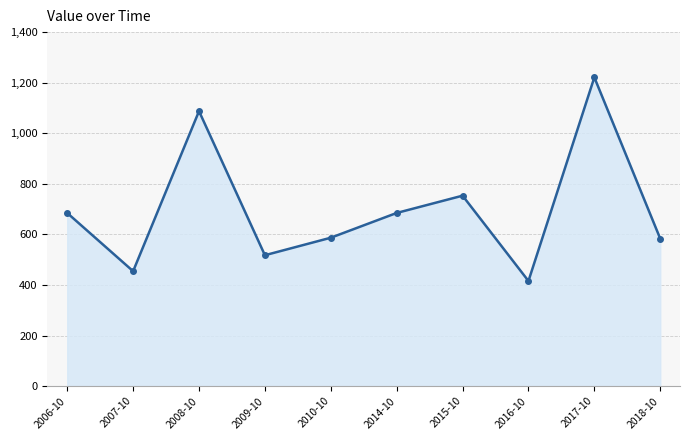

At which label is the value closest to 818?

2015-10